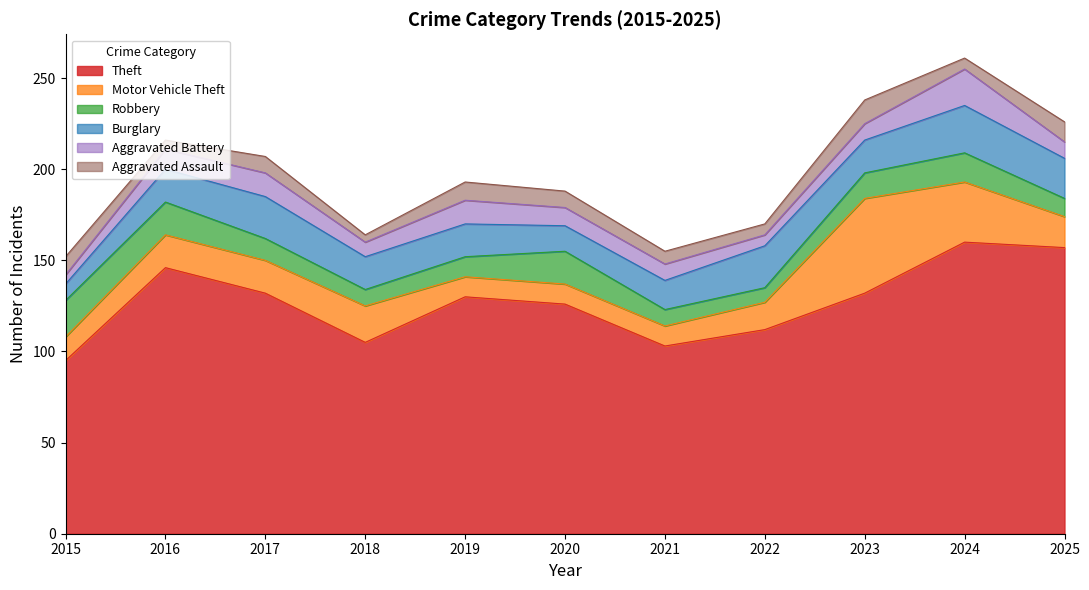

Reading left to right, transcribe all the data shown in this chart.

Theft: 95	146	132	105	130	126	103	112	132	160	157
Motor Vehicle Theft: 13	18	18	20	11	11	11	15	52	33	17
Robbery: 20	18	12	9	11	18	9	8	14	16	10
Burglary: 9	18	23	18	18	14	16	23	18	26	22
Aggravated Battery: 5	11	13	8	13	10	9	6	9	20	9
Aggravated Assault: 10	5	9	4	10	9	7	6	13	6	11